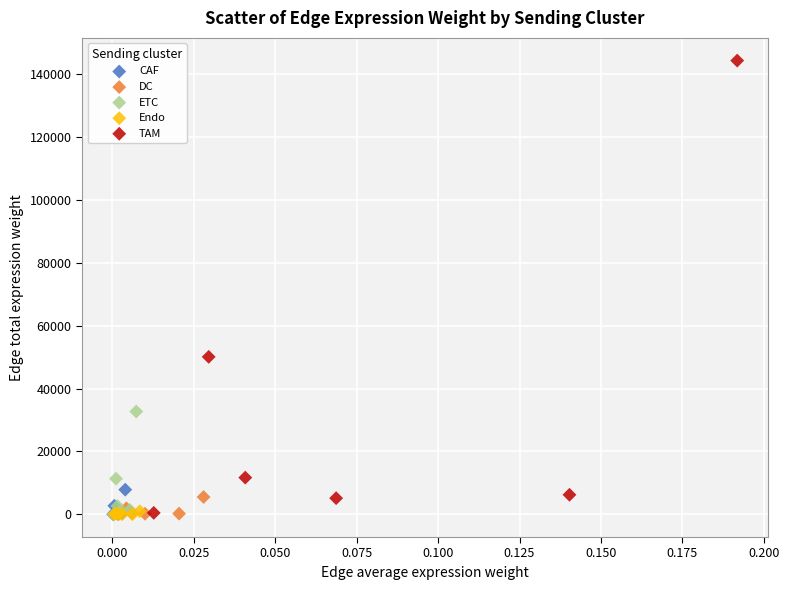

Which series has the largest Y range (max minus min)?

TAM